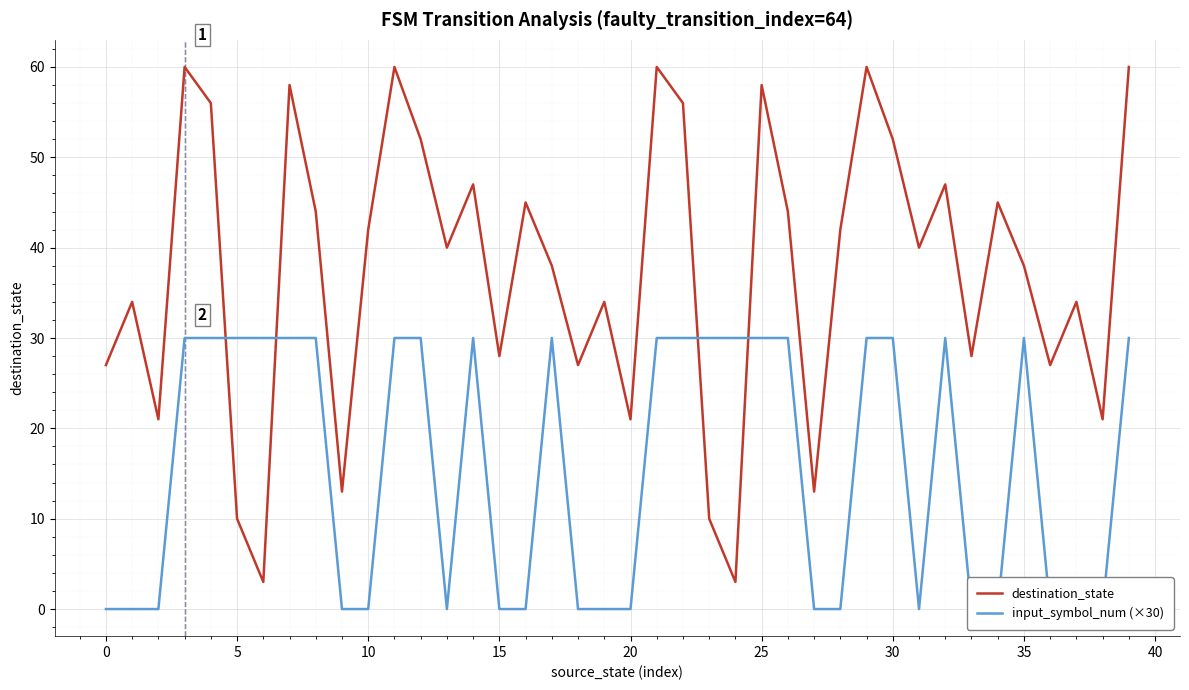

Reading left to right, what are all the values shown in this chart?

destination_state: 27	34	21	60	56	10	3	58	44	13	42	60	52	40	47	28	45	38	27	34	21	60	56	10	3	58	44	13	42	60	52	40	47	28	45	38	27	34	21	60
input_symbol_num (×30): 0	0	0	30	30	30	30	30	30	0	0	30	30	0	30	0	0	30	0	0	0	30	30	30	30	30	30	0	0	30	30	0	30	0	0	30	0	0	0	30